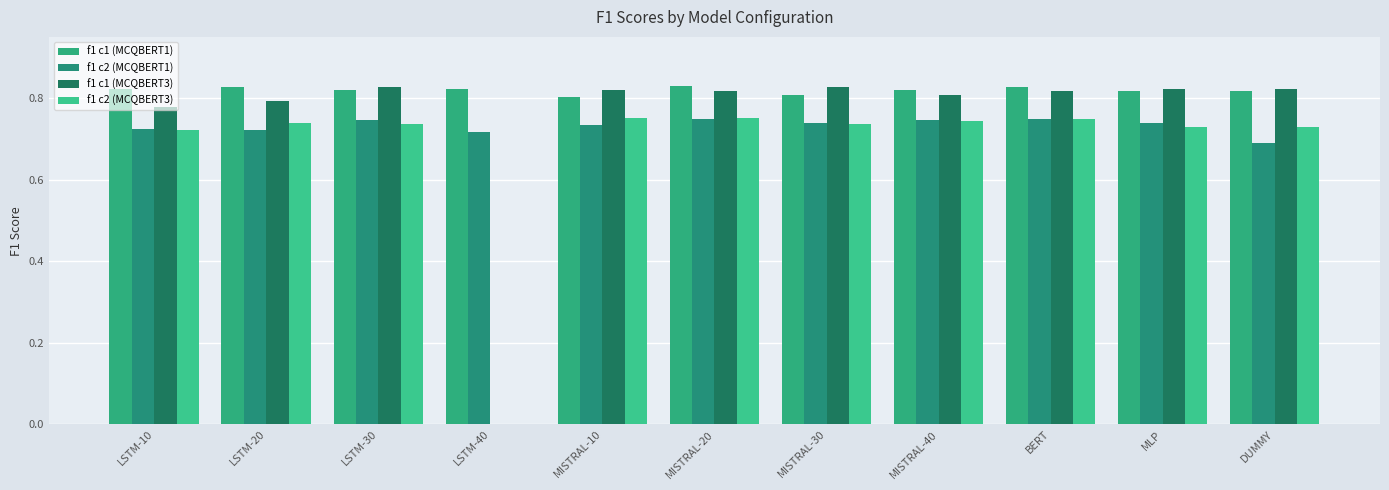

How many groups of bars are there?

11